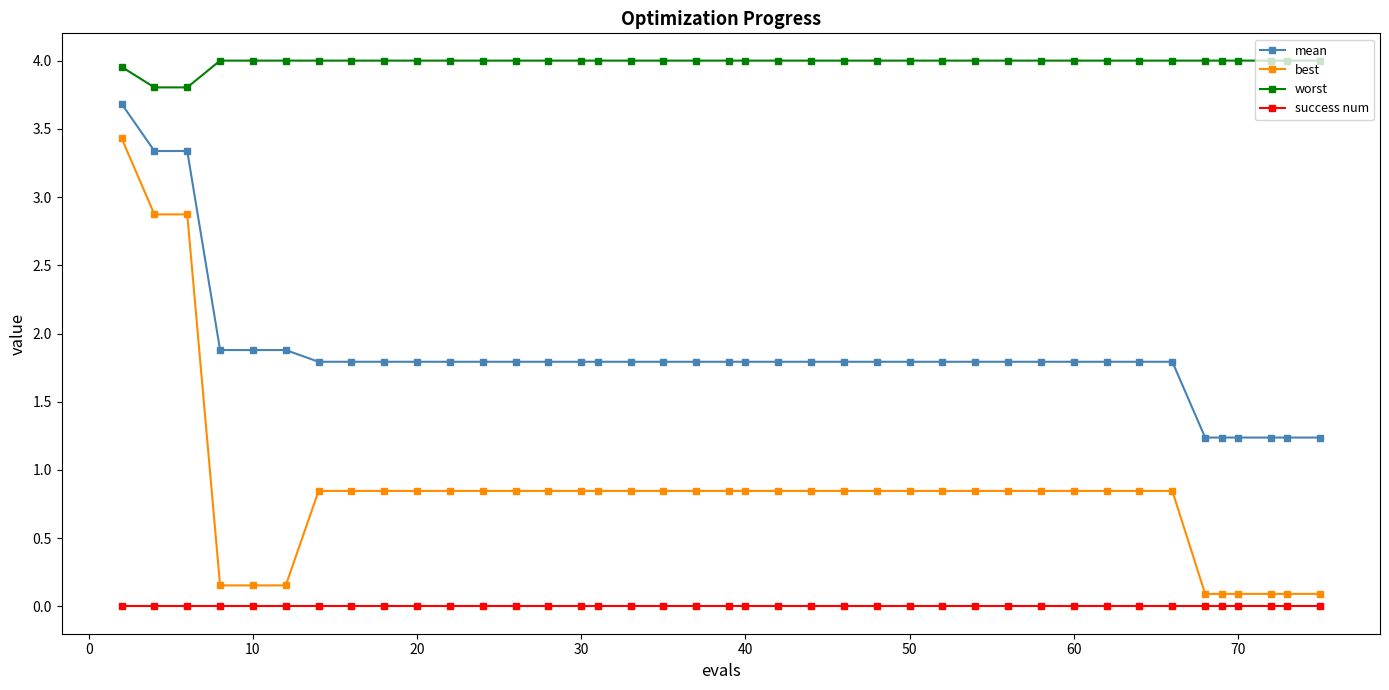

Which series has the widest spread of values?

best